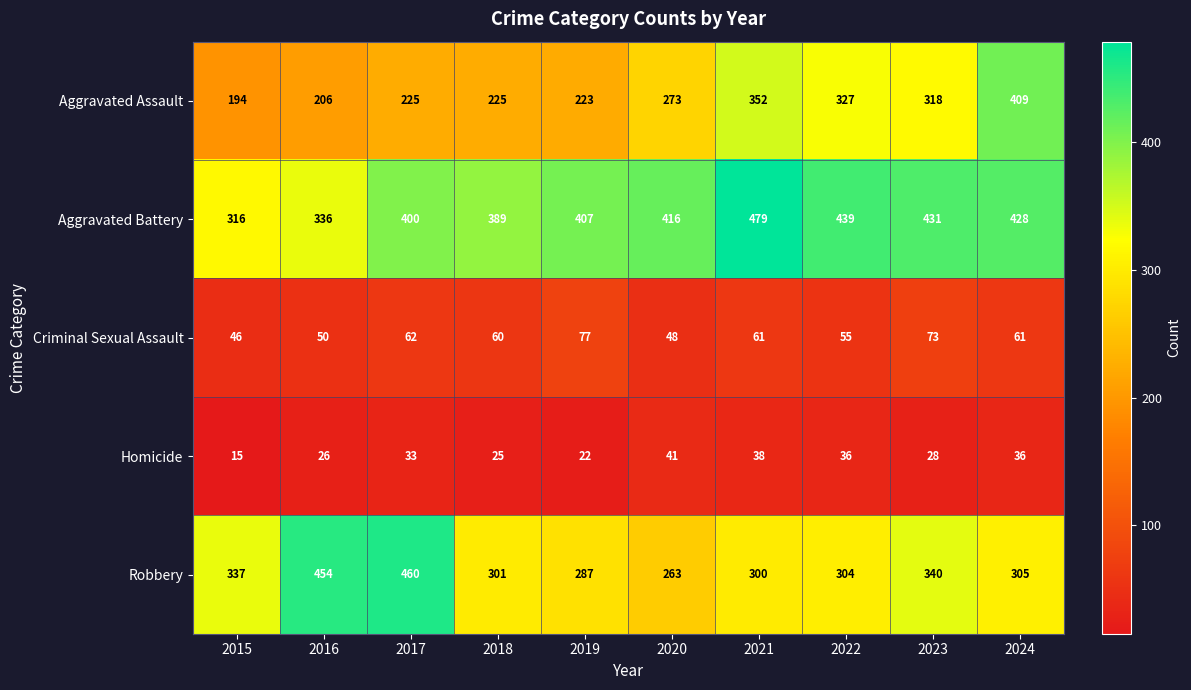

Rank the series by their maximum value, from highest to lowest.

Aggravated Battery, Robbery, Aggravated Assault, Criminal Sexual Assault, Homicide